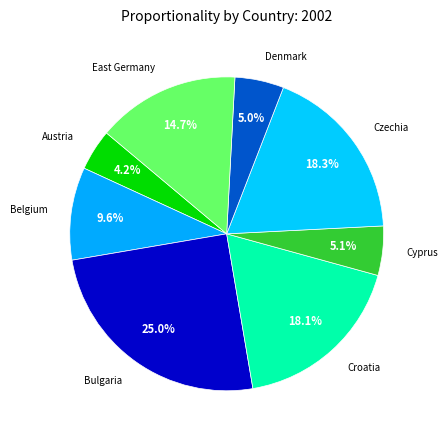

Count the number of slices in the pie.

8